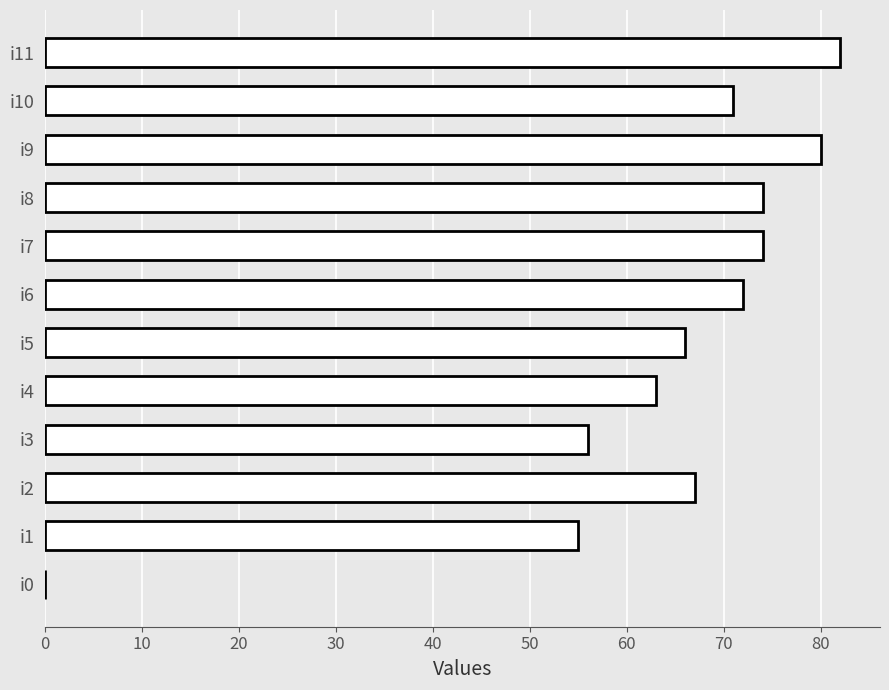

What is the approximate value at i7, to the nearest 10?

70